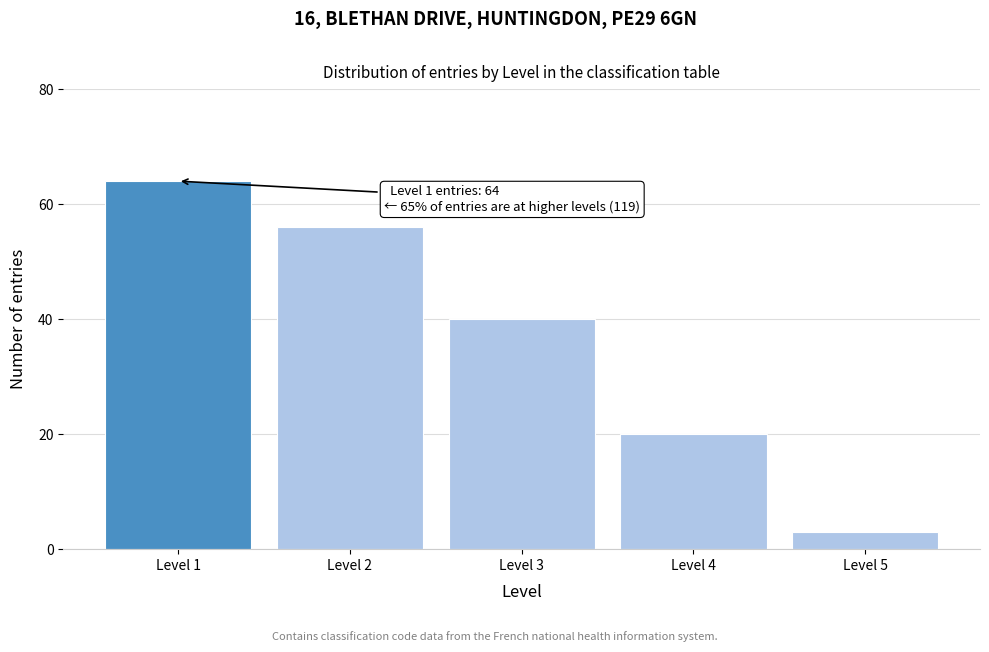

Reading left to right, transcribe all the data shown in this chart.

64	56	40	20	3